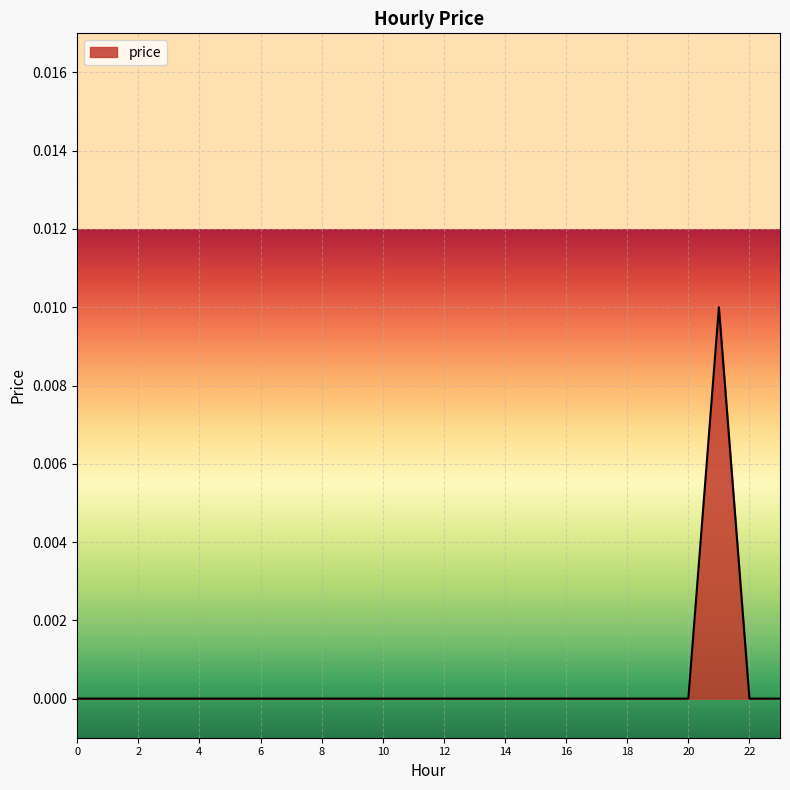

How many lines are shown in the chart?

1